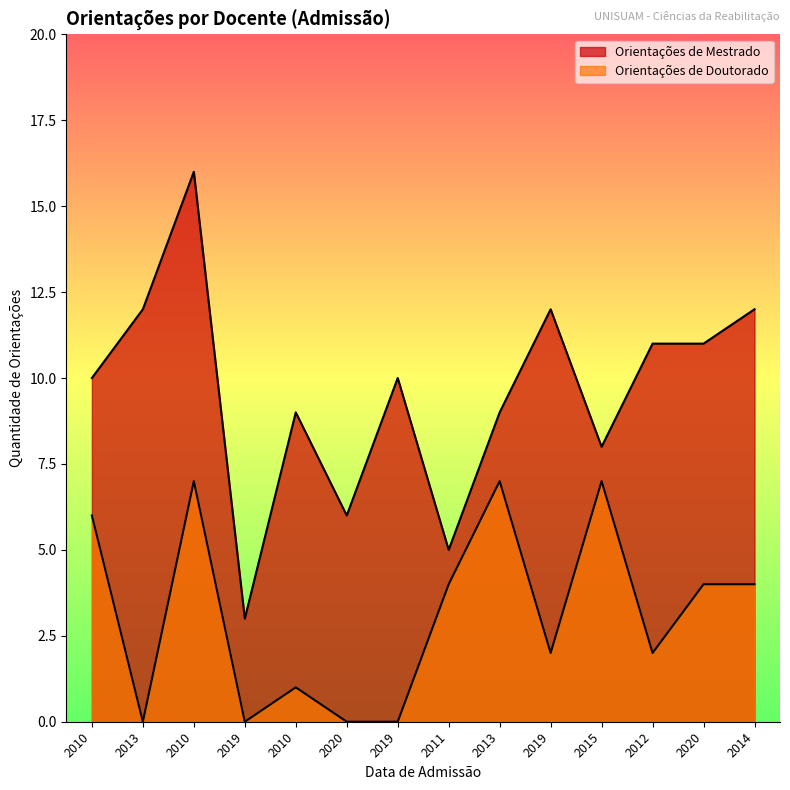

Between 2019 and 2012, which is larger?

2012